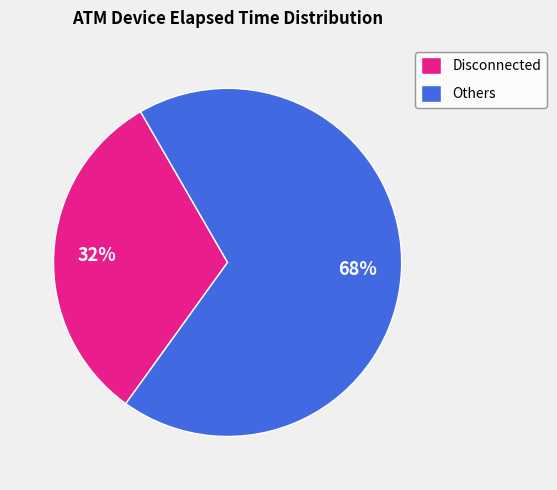

How many segments does this pie chart have?

2